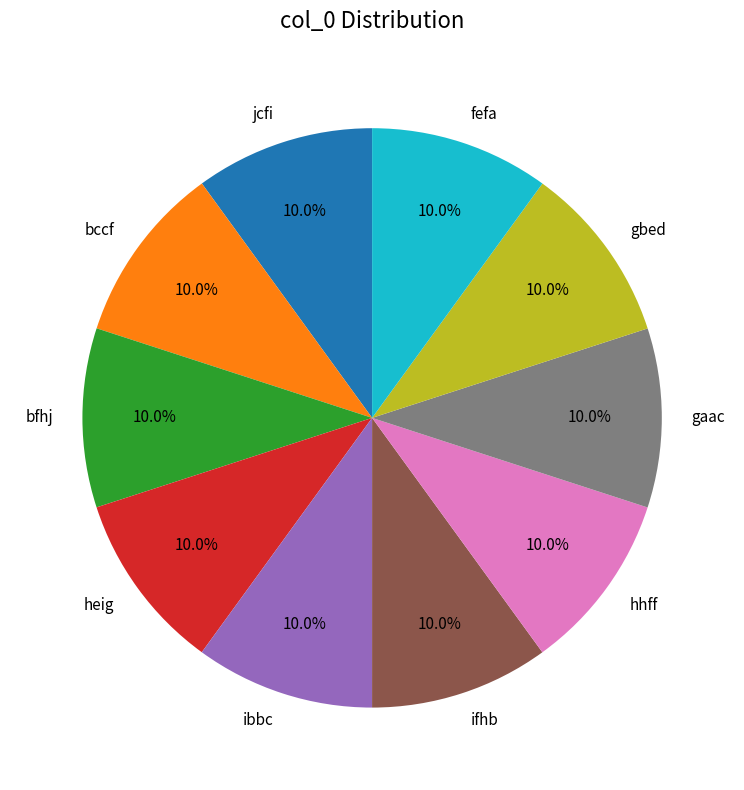

Approximately how many times larger is the value at gaac compared to bfhj?

1.0